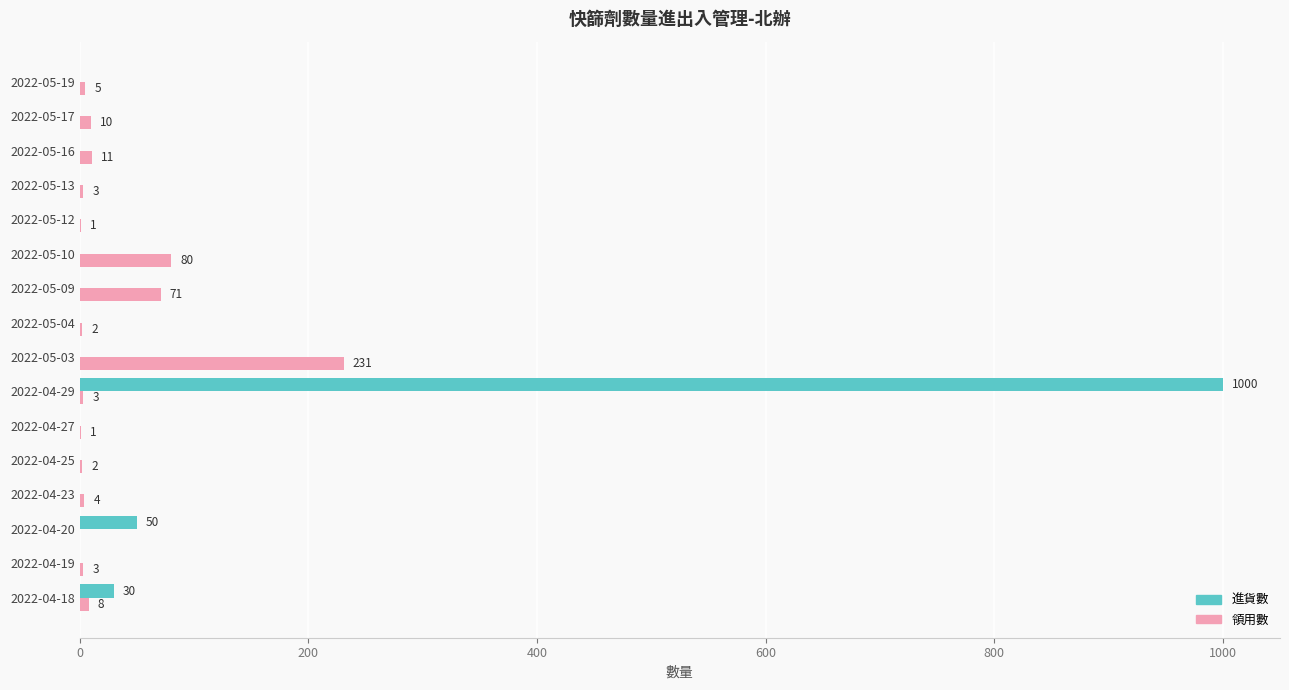

The 進貨數 series shows -333 at 2022-04-27. True or false?

False